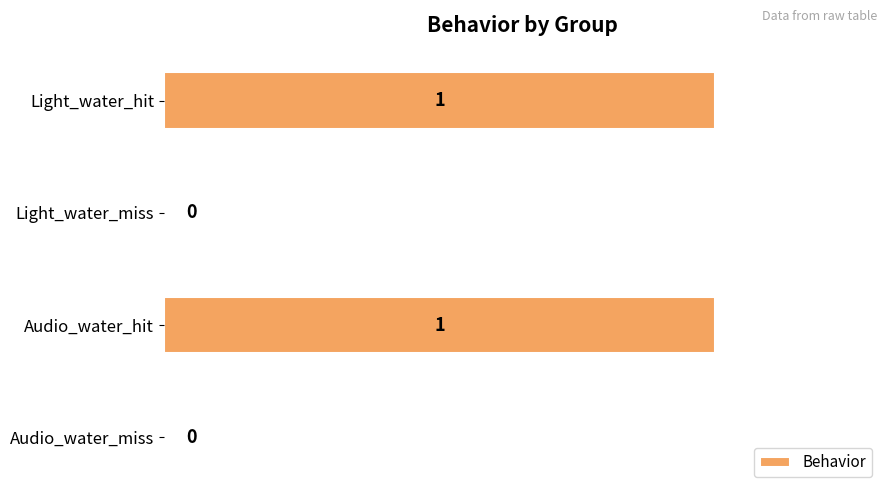

How many series are shown in this chart?

1